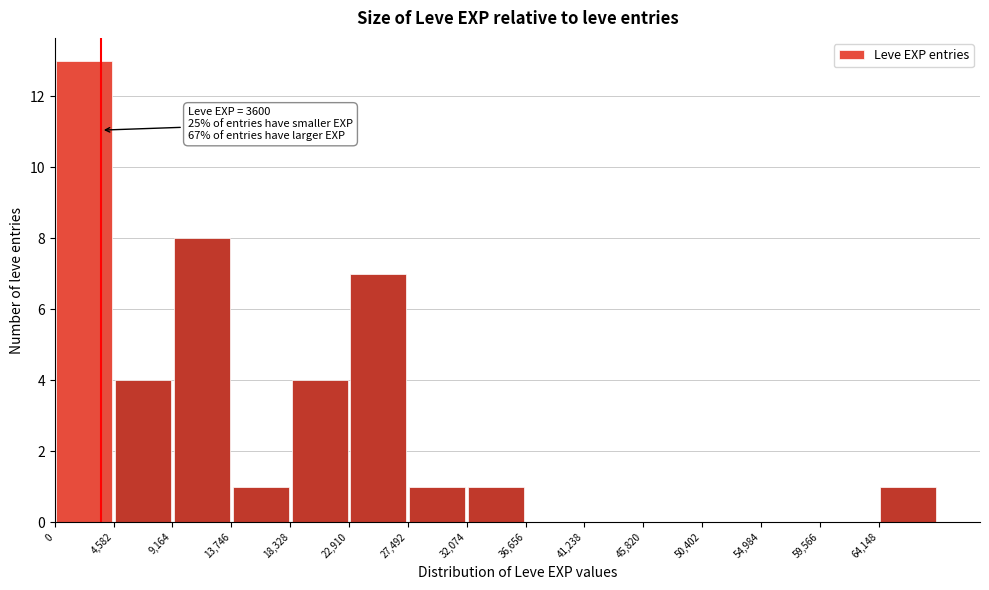

Which range on the x-axis has the tallest bar?

0 to 4500